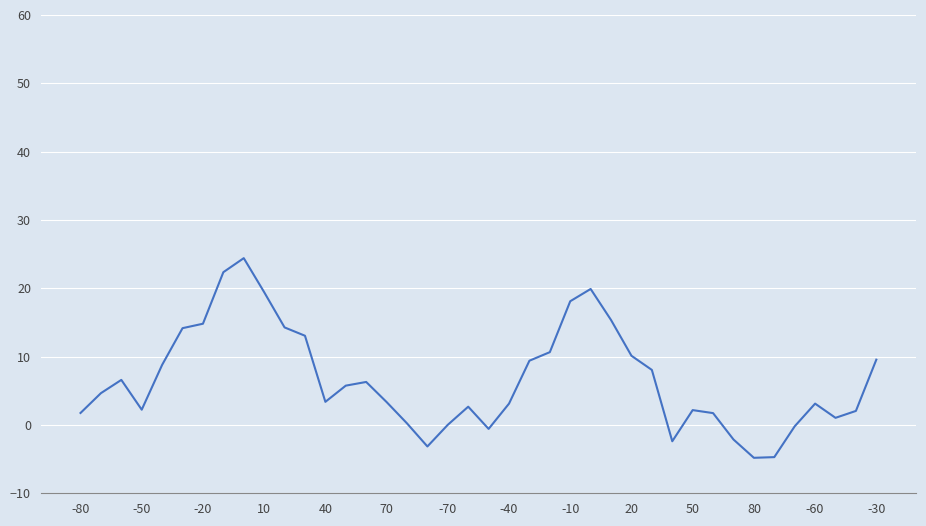

What is the difference between the maximum and minimum values?

29.2